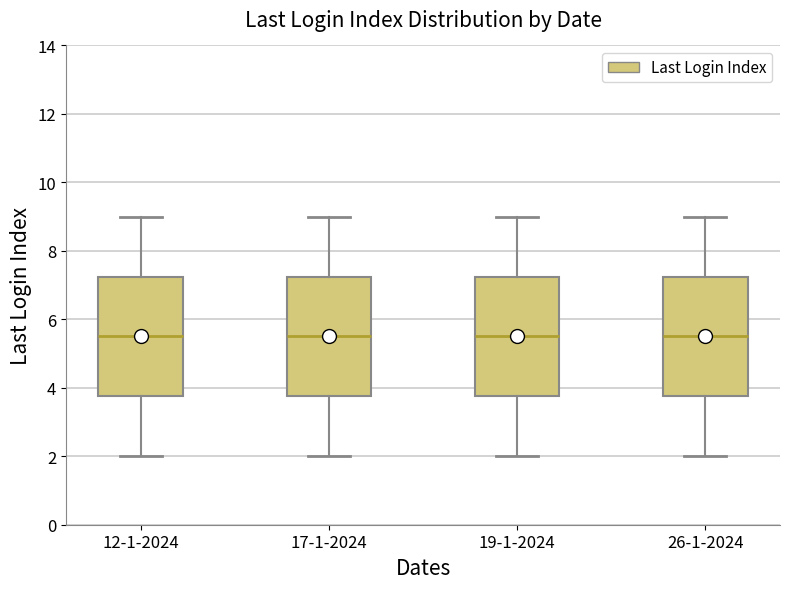

Reading left to right, transcribe this box plot: for each box, give where its median line is, the range the box spans, and where its two whiskers end, as read against the y-axis. The values are not printed on the chart, so give them approximately, as read against the axis.

12-1-2024: median 5.6, box 3.8 to 7.2, whiskers 2.0 to 9.0
17-1-2024: median 5.6, box 3.8 to 7.2, whiskers 2.0 to 9.0
19-1-2024: median 5.6, box 3.8 to 7.2, whiskers 2.0 to 9.0
26-1-2024: median 5.6, box 3.8 to 7.2, whiskers 2.0 to 9.0